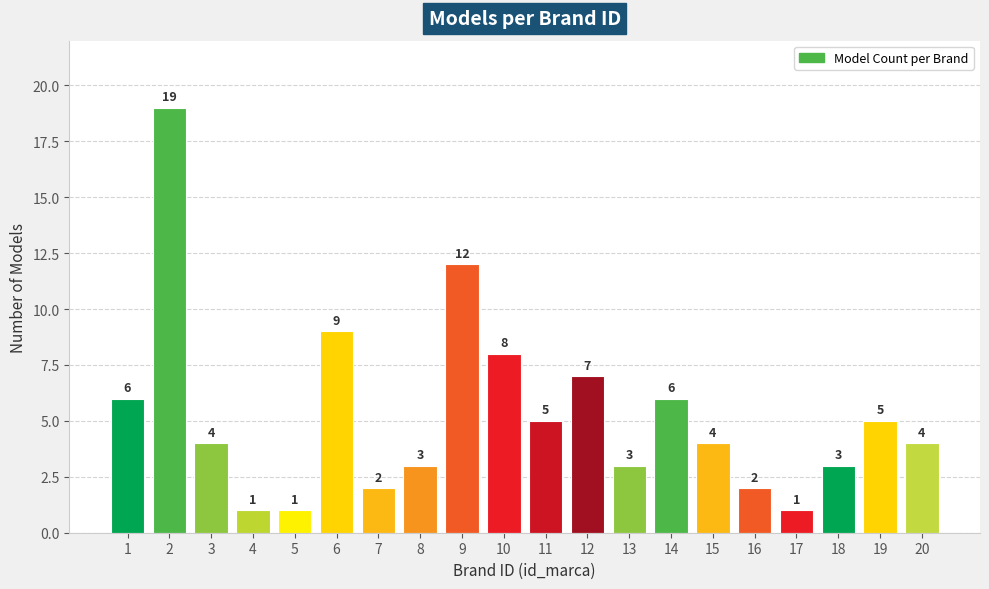

Does the chart contain any negative values?

No